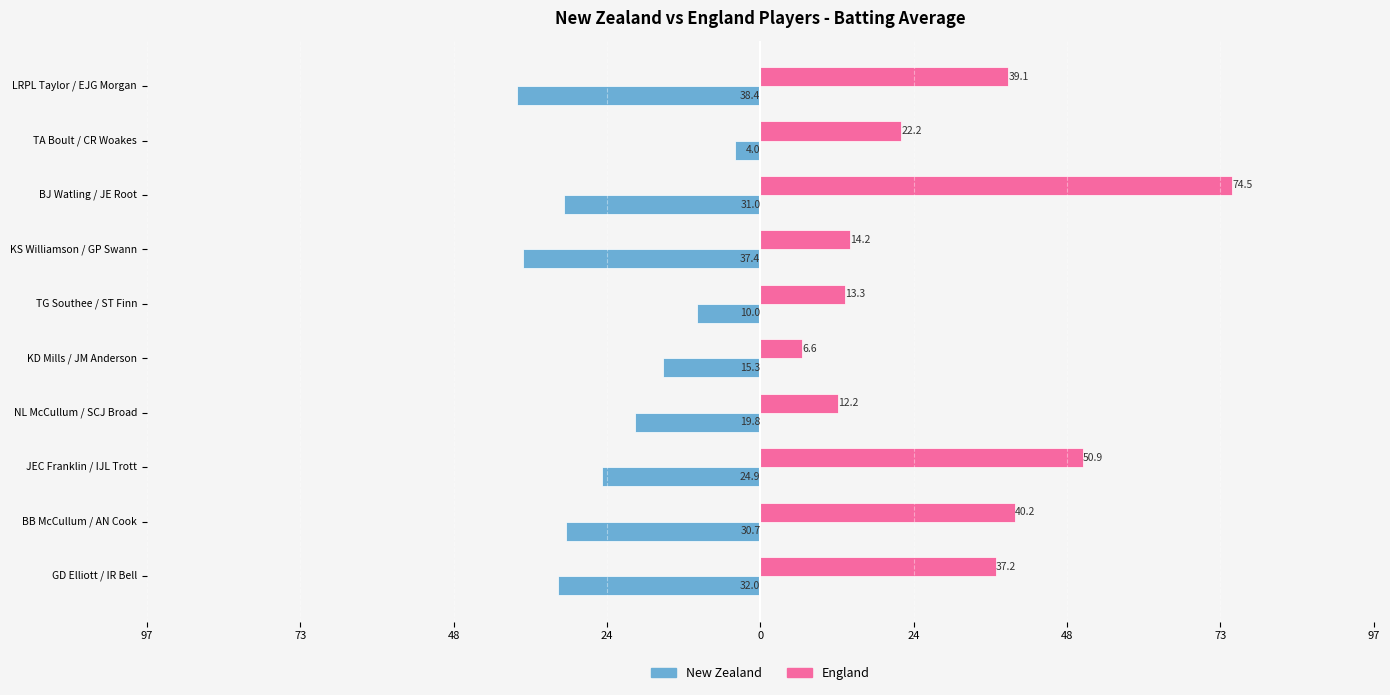

What are all the series names shown in the legend?

New Zealand, England